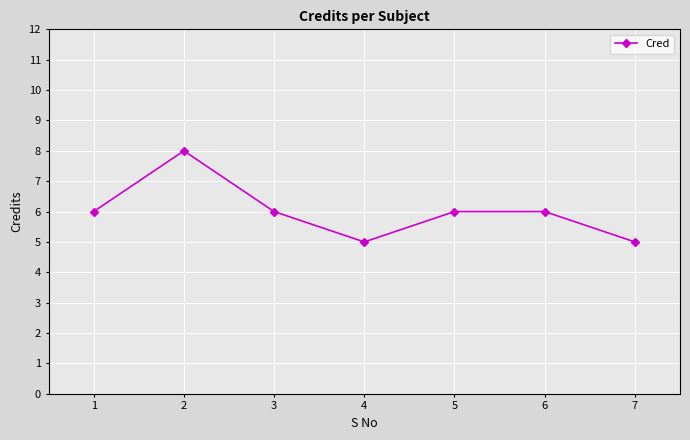

What is the difference between the maximum and minimum values?

3